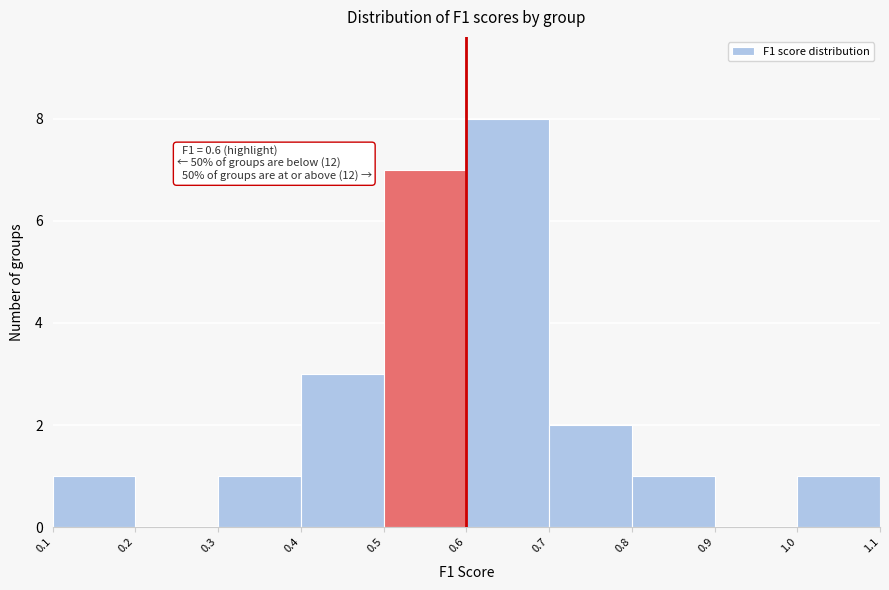

Which range on the x-axis has the tallest bar?

0.6 to 0.7